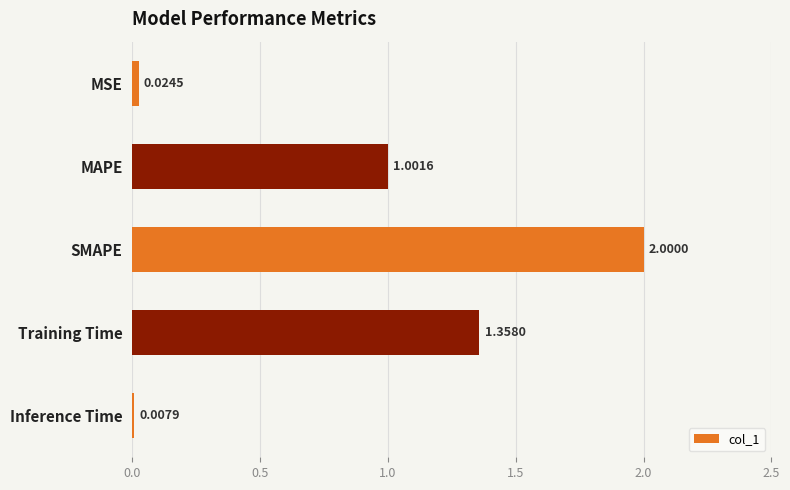

What is the average value?

0.9